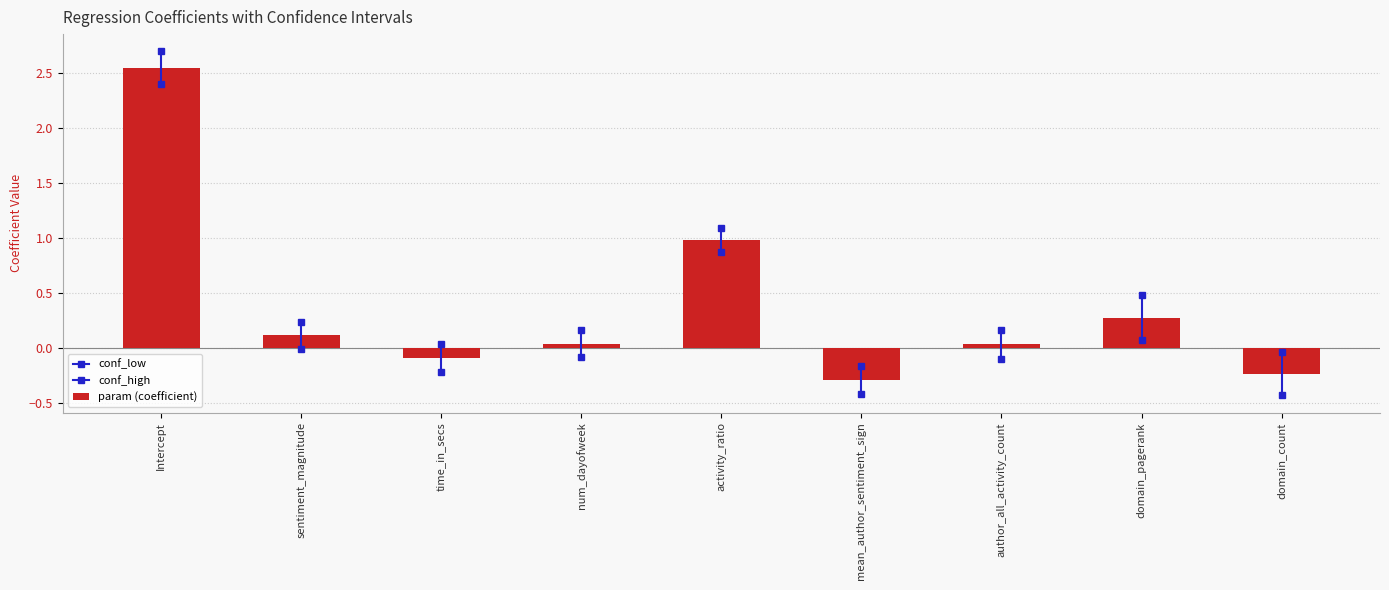

What position from the right is time_in_secs?

7